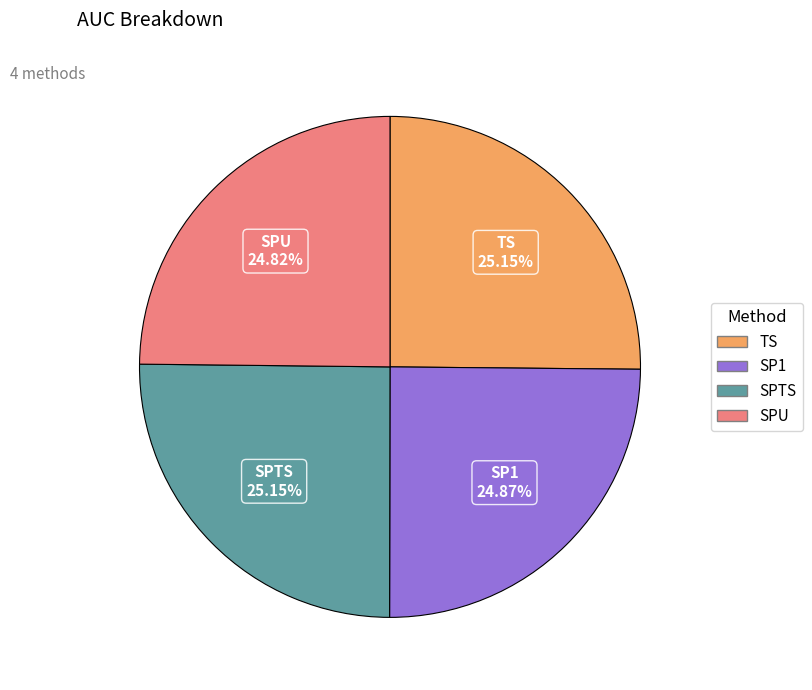

Does SP1 account for over 50% of the chart?

No